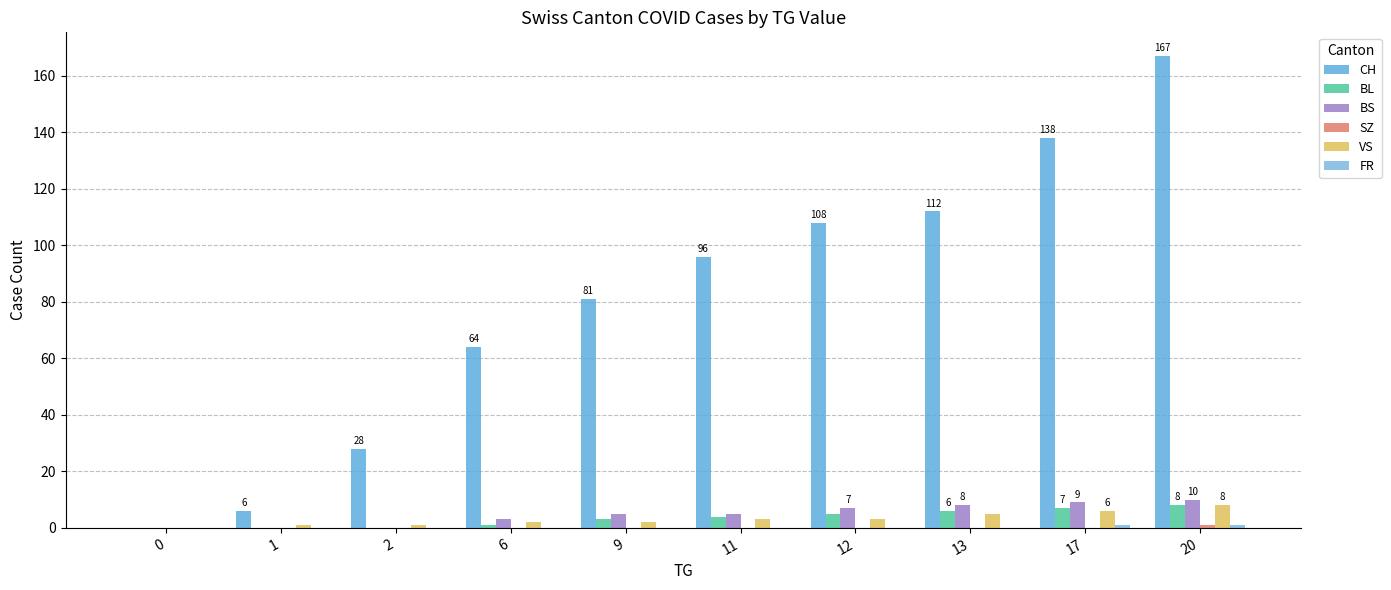

Reading right to left, what are all the values shown in this chart?

CH: 20=167	17=138	13=112	12=108	11=96	9=81	6=64	2=28	1=6	0=0
BL: 20=8	17=7	13=6	12=5	11=4	9=3	6=1	2=0	1=0	0=0
BS: 20=10	17=9	13=8	12=7	11=5	9=5	6=3	2=0	1=0	0=0
SZ: 20=1	17=0	13=0	12=0	11=0	9=0	6=0	2=0	1=0	0=0
VS: 20=8	17=6	13=5	12=3	11=3	9=2	6=2	2=1	1=1	0=0
FR: 20=1	17=1	13=0	12=0	11=0	9=0	6=0	2=0	1=0	0=0